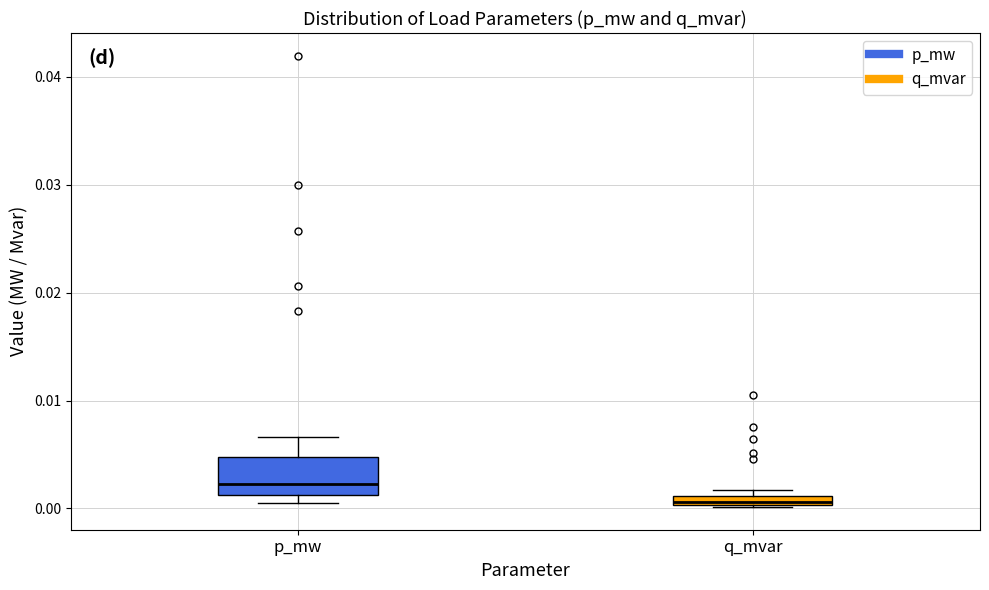

Where does the median line of the box for p_mw sit on the y-axis? The values are not printed on the chart, so give them approximately, as read against the axis.

0.002